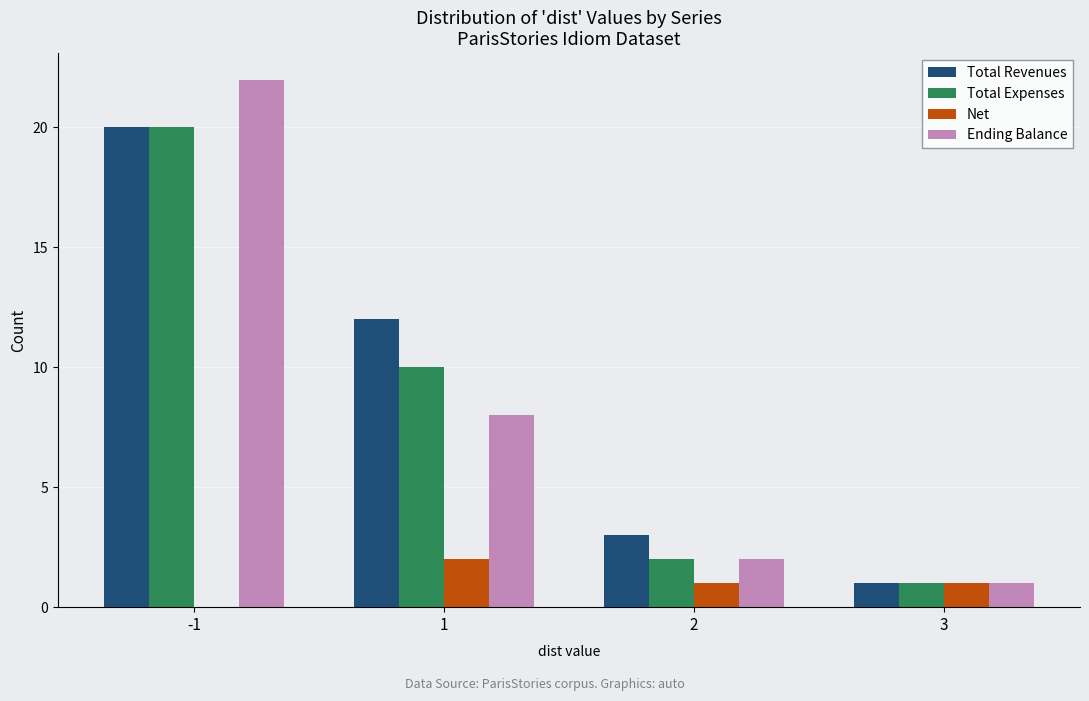

Is it true that Net equals 0 at -1?

True